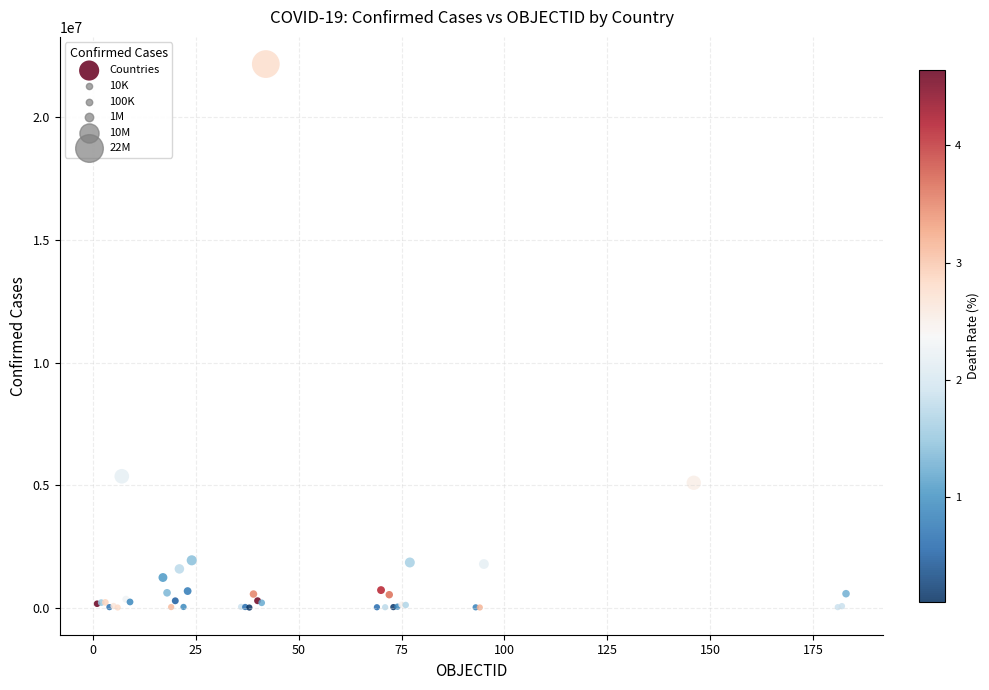

What Y value in the scatter plot is closest to 11089854?

5358455